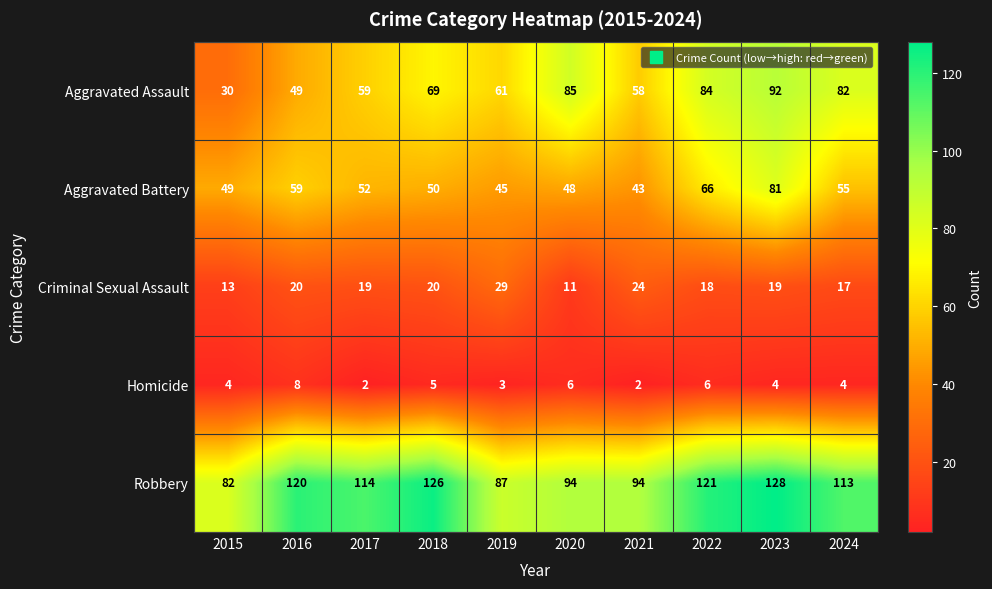

Which category has the highest value across all series?

2023